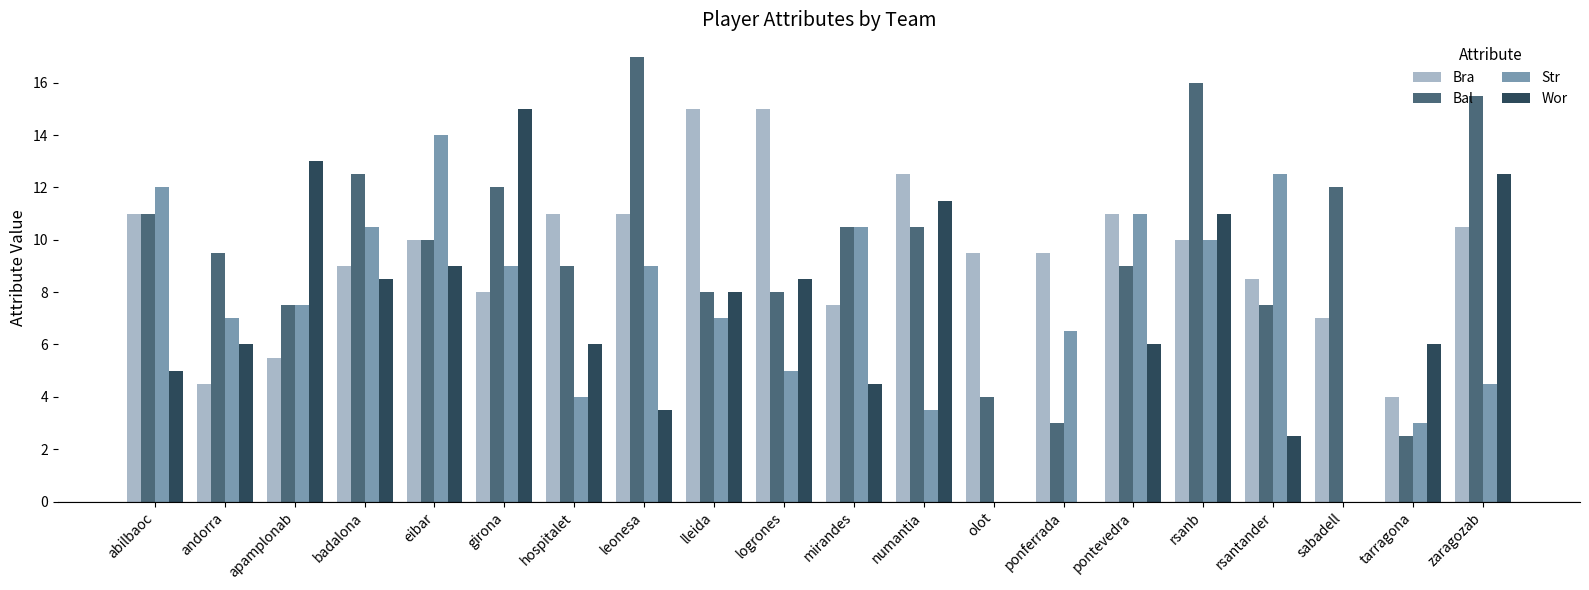

How many series are shown in this chart?

4